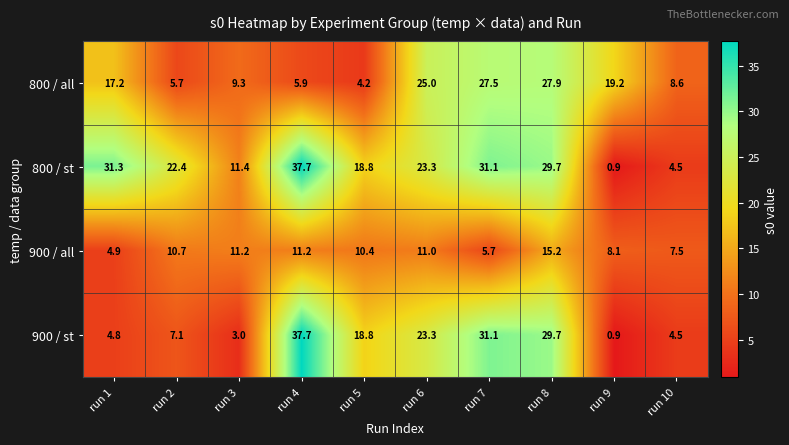

At which label does 900 / st first exceed 18?

run 4